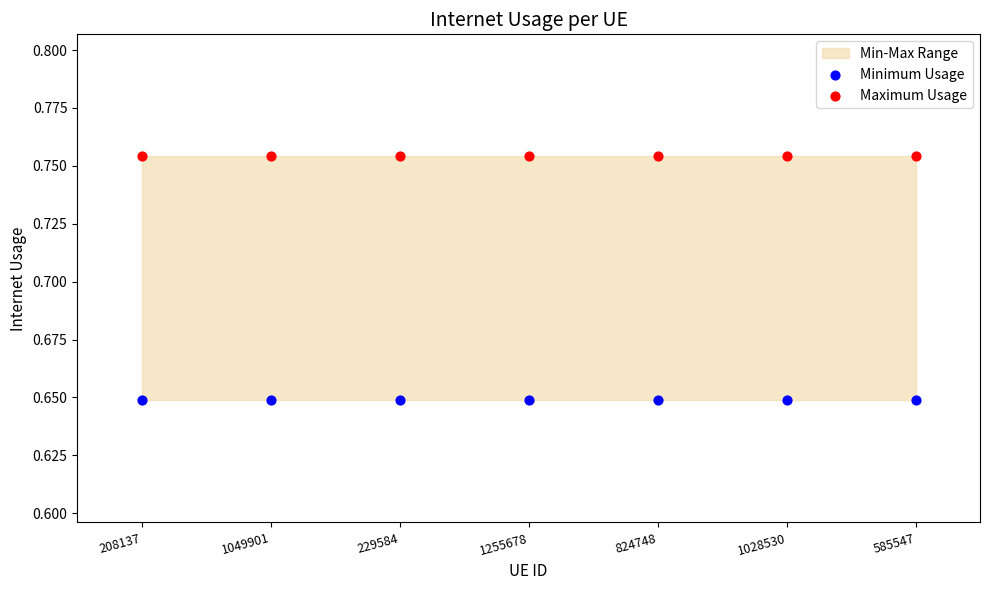

Which series reaches the minimum Y coordinate?

Minimum Usage